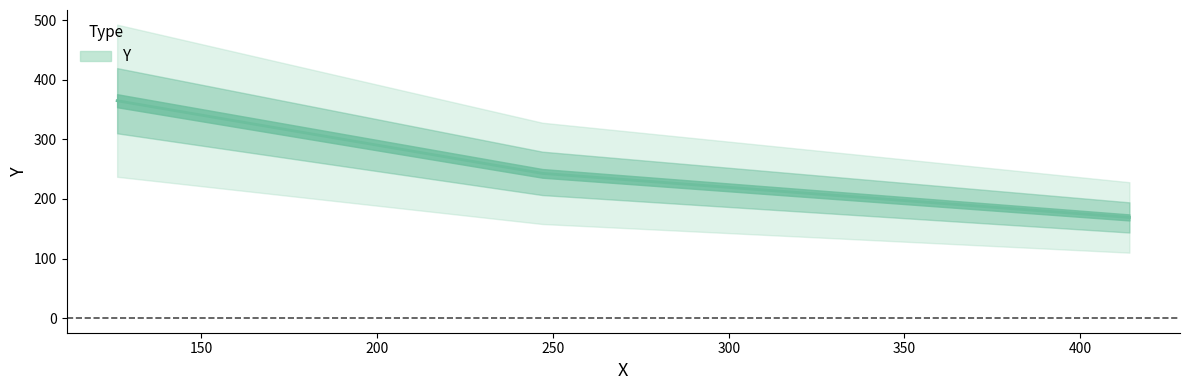

What is the difference between the maximum and minimum values?

196